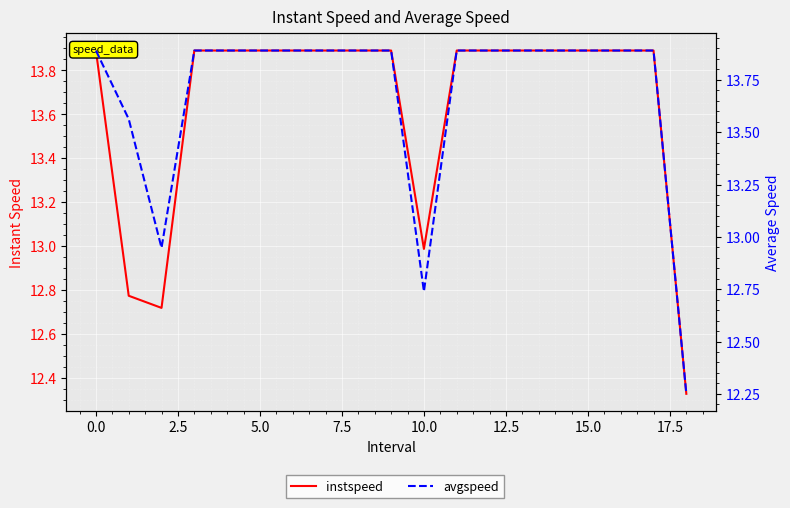

What is the minimum value shown in the chart?

12.3